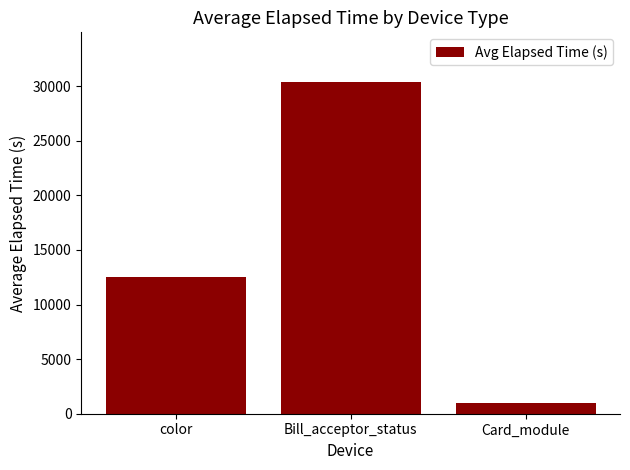

What is the maximum value shown in the chart?

30371.0